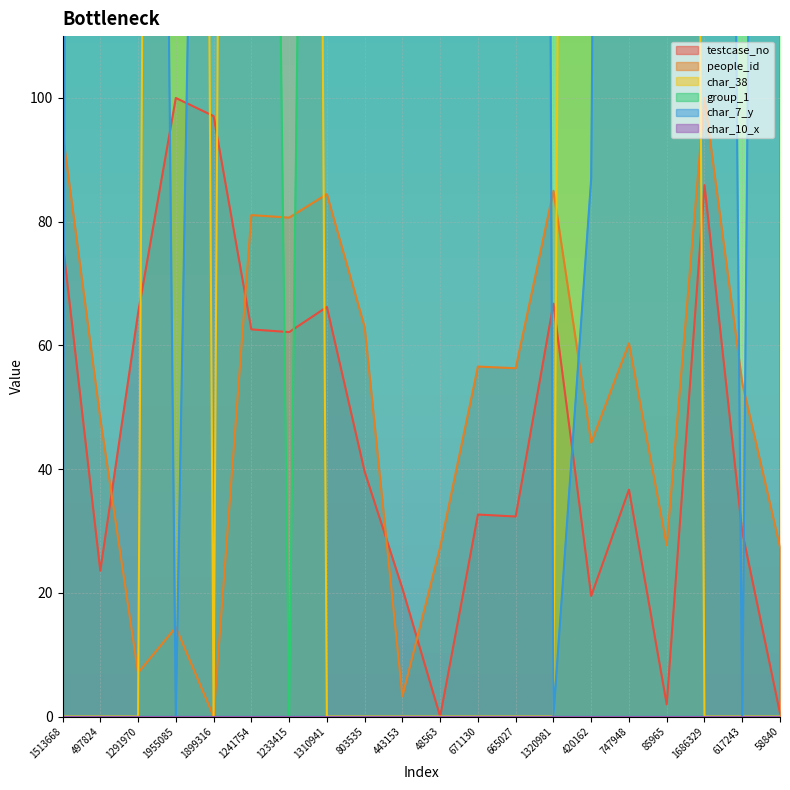

How many intersections are there between testcase_no and char_7_y?

7